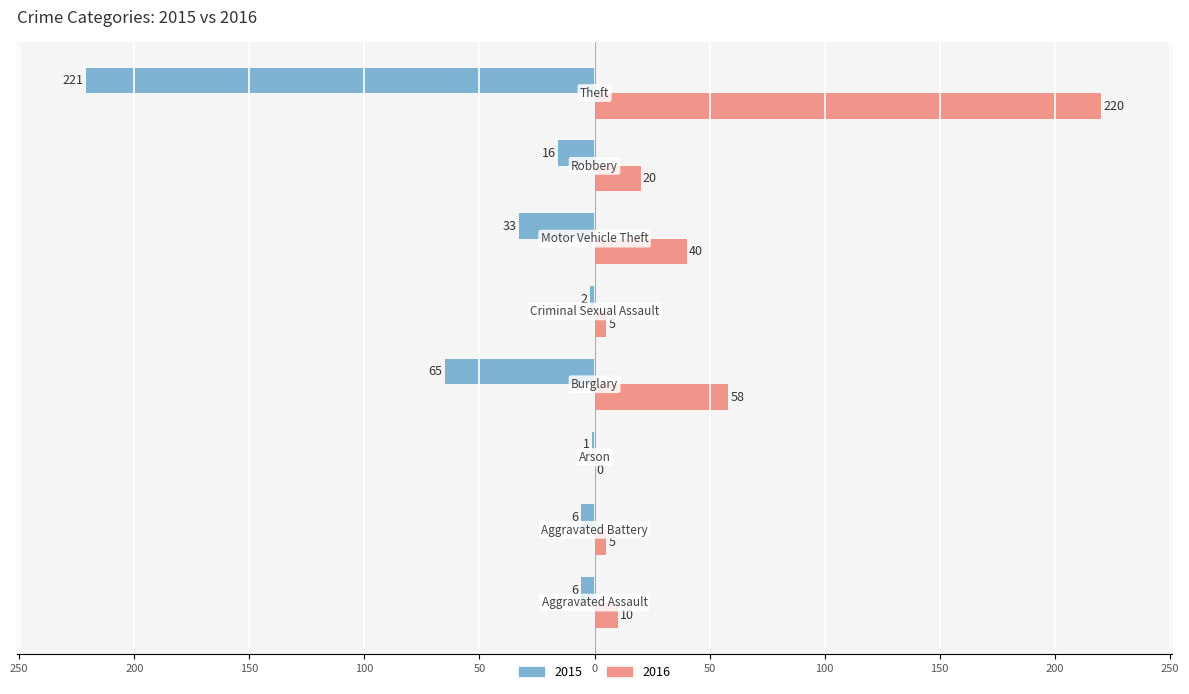

What are all the series names shown in the legend?

2015, 2016